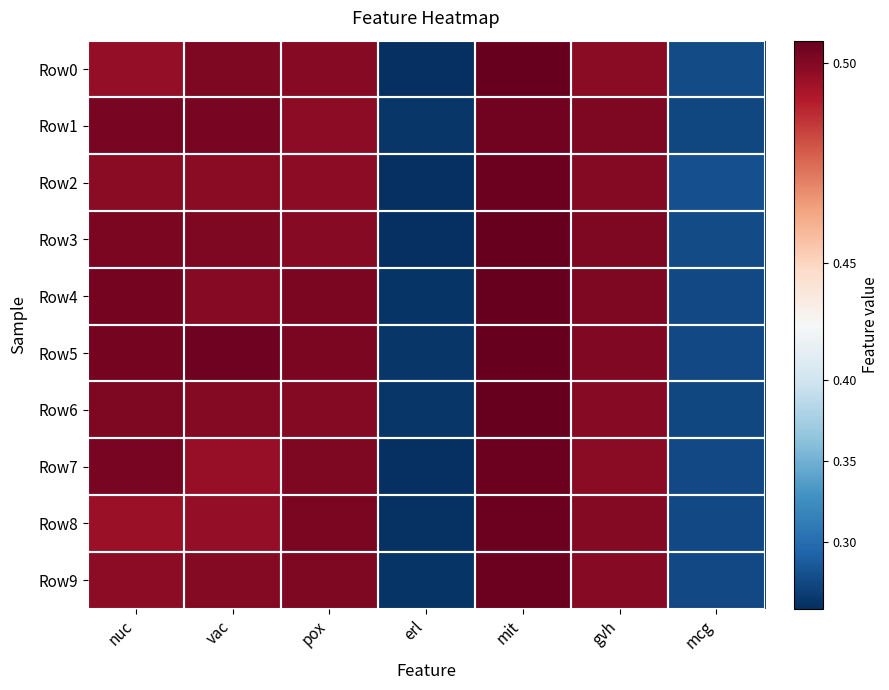

Which category has the lowest value across all series?

erl